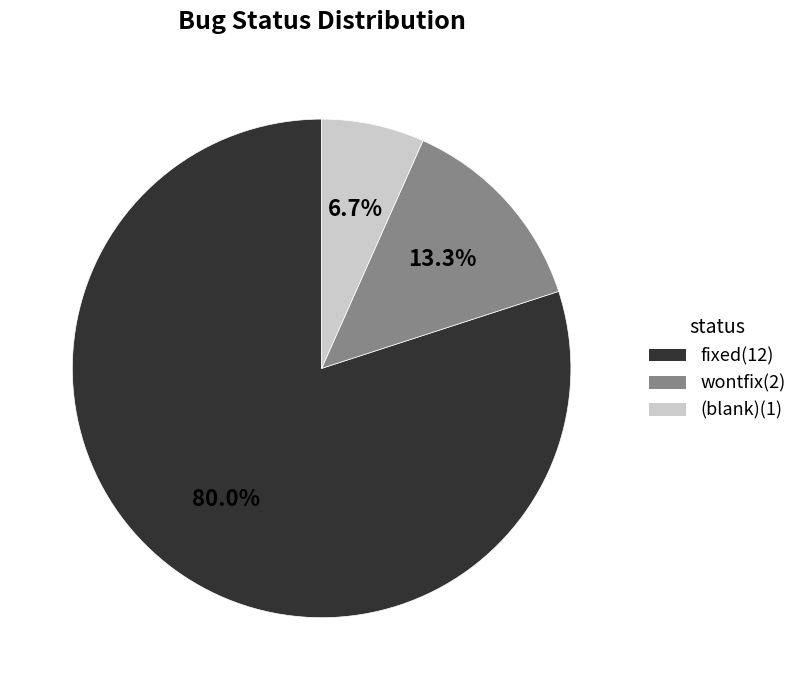

Is there a majority slice in this chart?

Yes